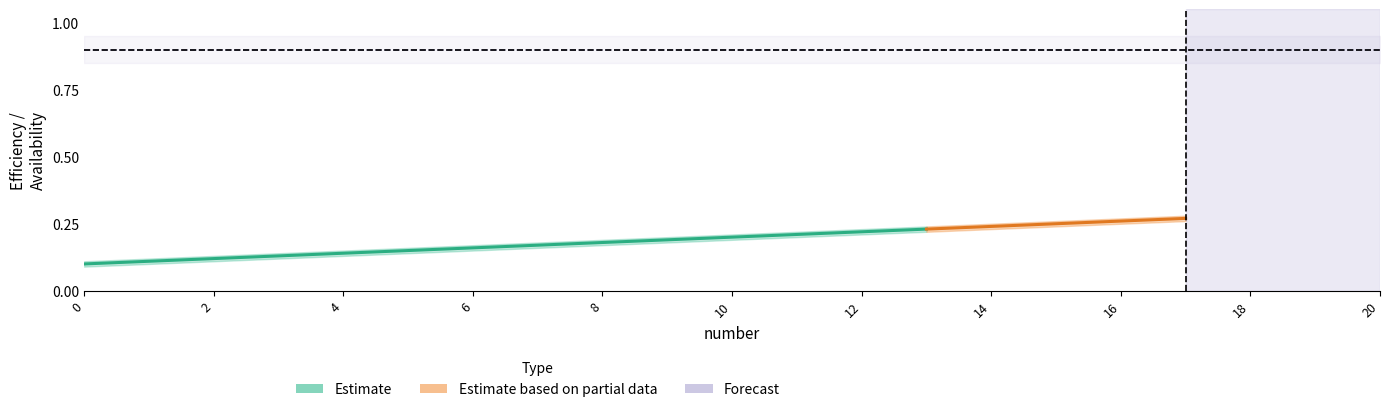

Reading left to right, list all the values displayed in this chart.

Efficiency_center: 0=0.1	1=0.1	2=0.1	3=0.1	4=0.1	5=0.1	6=0.2	7=0.2	8=0.2	9=0.2	10=0.2	11=0.2	12=0.2	13=0.2	14=0.2	15=0.2	16=0.3	17=0.3	18=0.3	19=0.3	20=0.3
Efficiency_lower: 0=0.1	1=0.1	2=0.1	3=0.1	4=0.1	5=0.1	6=0.1	7=0.2	8=0.2	9=0.2	10=0.2	11=0.2	12=0.2	13=0.2	14=0.2	15=0.2	16=0.2	17=0.3	18=0.3	19=0.3	20=0.3
Efficiency_upper: 0=0.1	1=0.1	2=0.1	3=0.1	4=0.1	5=0.2	6=0.2	7=0.2	8=0.2	9=0.2	10=0.2	11=0.2	12=0.2	13=0.2	14=0.2	15=0.3	16=0.3	17=0.3	18=0.3	19=0.3	20=0.3
Availability_center: 0=0.9	1=0.9	2=0.9	3=0.9	4=0.9	5=0.9	6=0.9	7=0.9	8=0.9	9=0.9	10=0.9	11=0.9	12=0.9	13=0.9	14=0.9	15=0.9	16=0.9	17=0.9	18=0.9	19=0.9	20=0.9
Availability_lower: 0=0.8	1=0.8	2=0.8	3=0.8	4=0.8	5=0.8	6=0.8	7=0.8	8=0.8	9=0.8	10=0.8	11=0.8	12=0.8	13=0.8	14=0.8	15=0.8	16=0.8	17=0.8	18=0.8	19=0.8	20=0.8
Availability_upper: 0=0.9	1=0.9	2=0.9	3=0.9	4=0.9	5=0.9	6=0.9	7=0.9	8=0.9	9=0.9	10=0.9	11=0.9	12=0.9	13=0.9	14=0.9	15=0.9	16=0.9	17=0.9	18=0.9	19=0.9	20=0.9